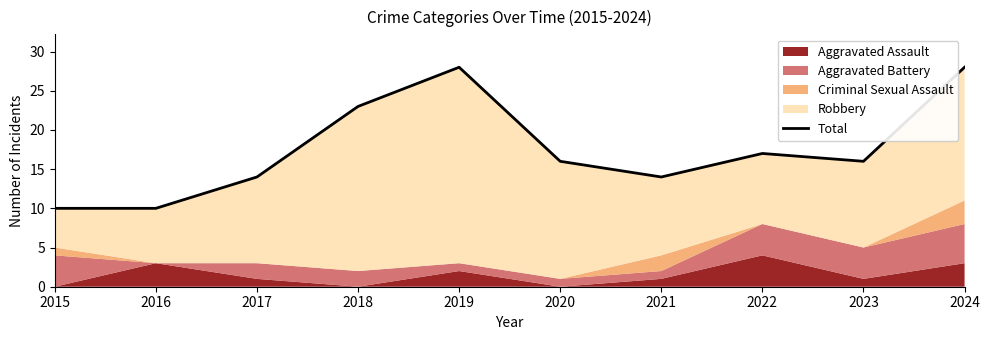

Reading left to right, transcribe all the data shown in this chart.

2015=10	2016=10	2017=14	2018=23	2019=28	2020=16	2021=14	2022=17	2023=16	2024=28